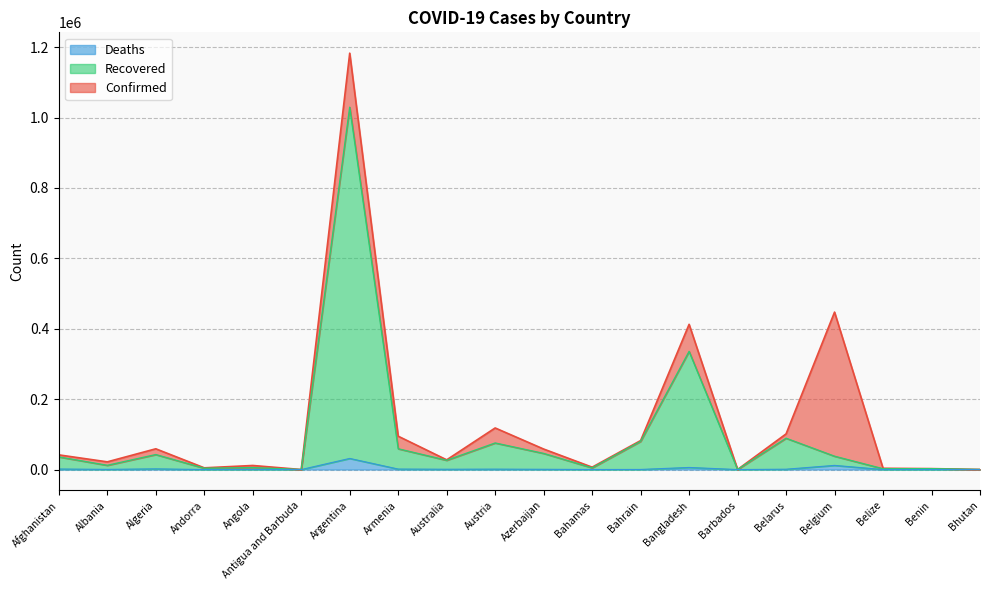

Which series has the largest range (max minus min)?

Confirmed